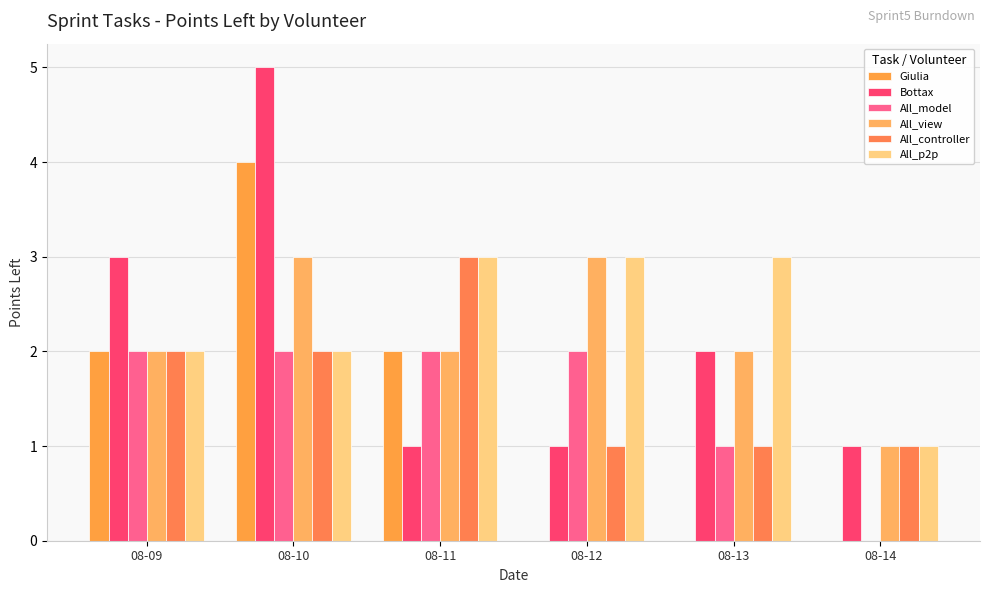

At which label does Bottax first exceed 2?

08-09